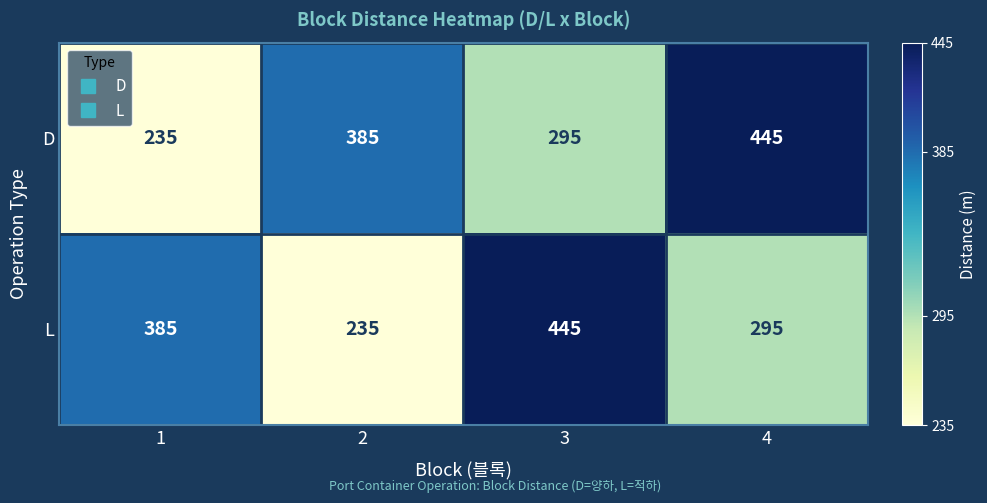

What is the total value across all series at 3?

740